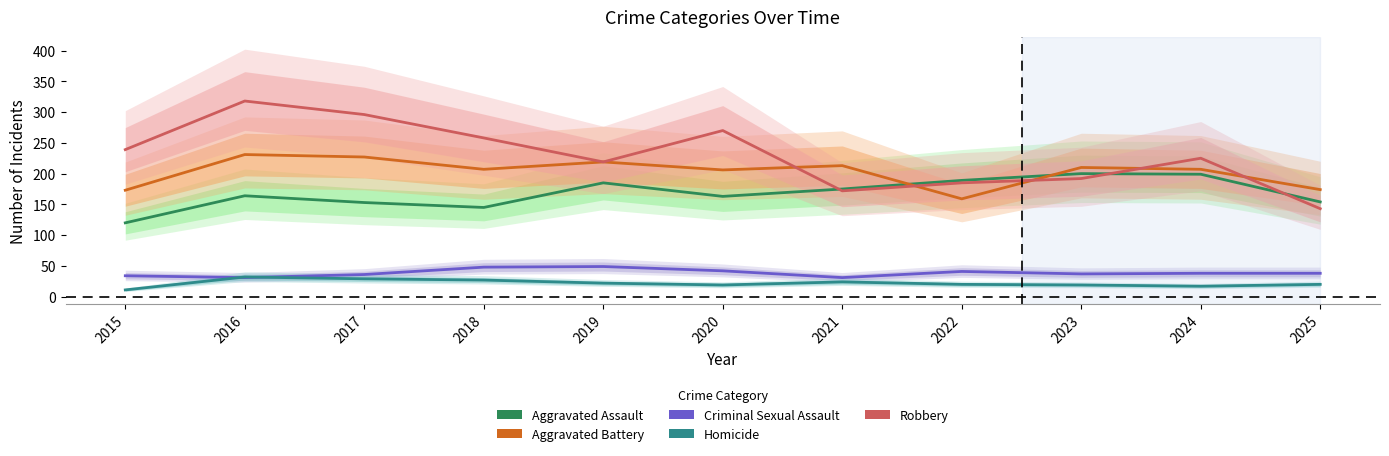

Does the chart display data point markers on the line(s)?

No